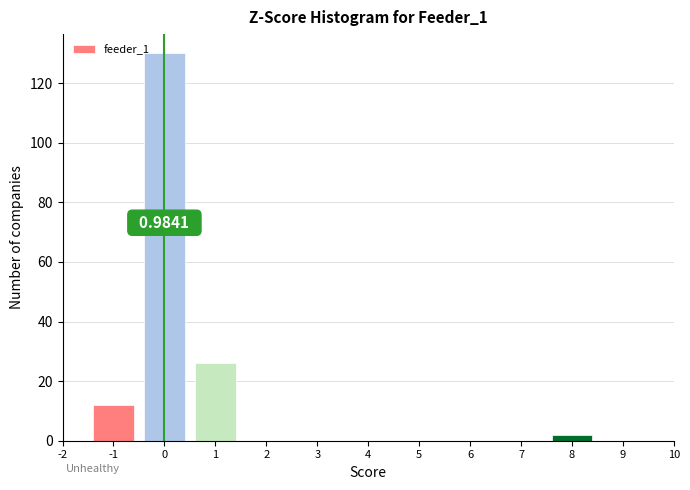

Over which range of the x-axis is the bar tallest?

-0.5 to 0.5